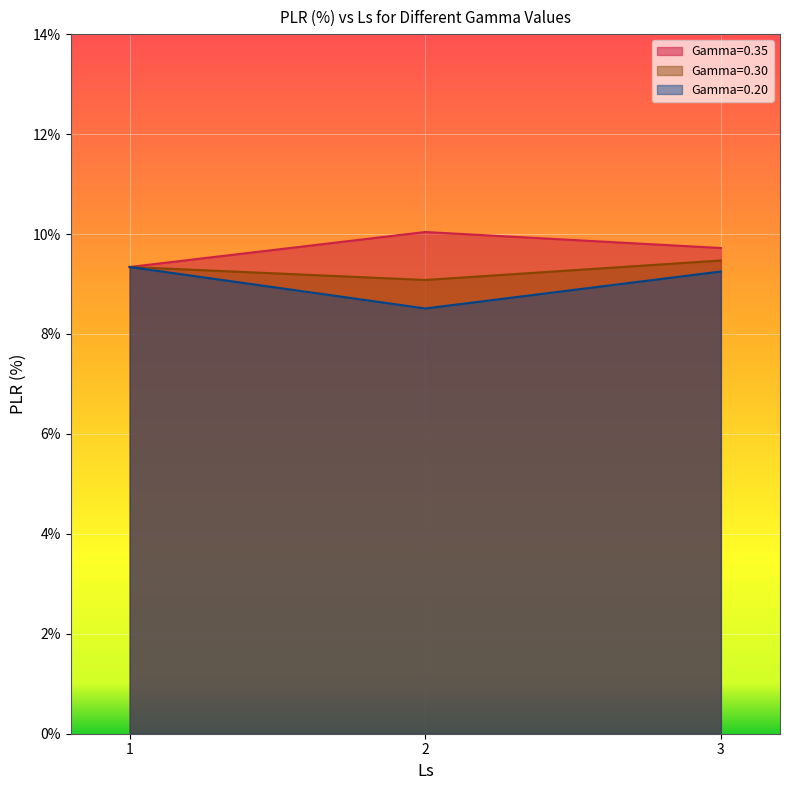

Which category has the lowest value in the Gamma=0.20 series?

2